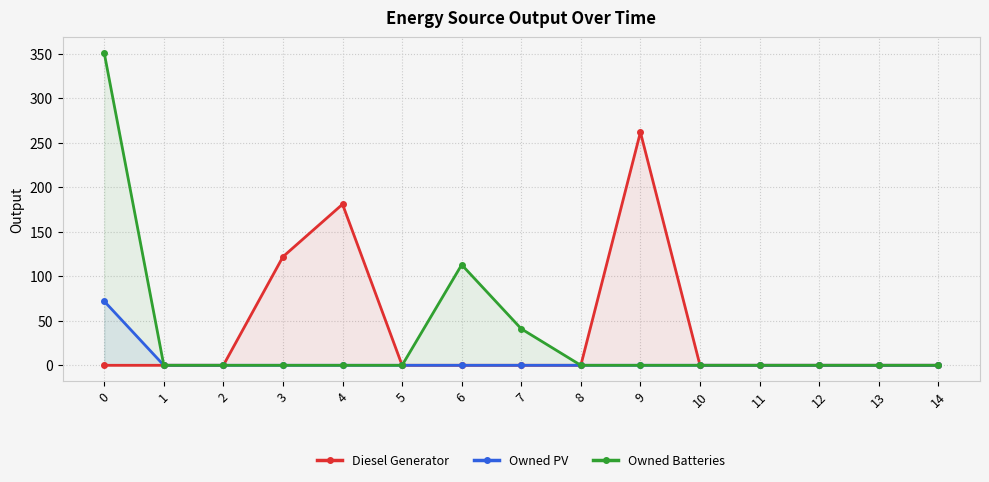

Does the chart display data point markers on the line(s)?

Yes